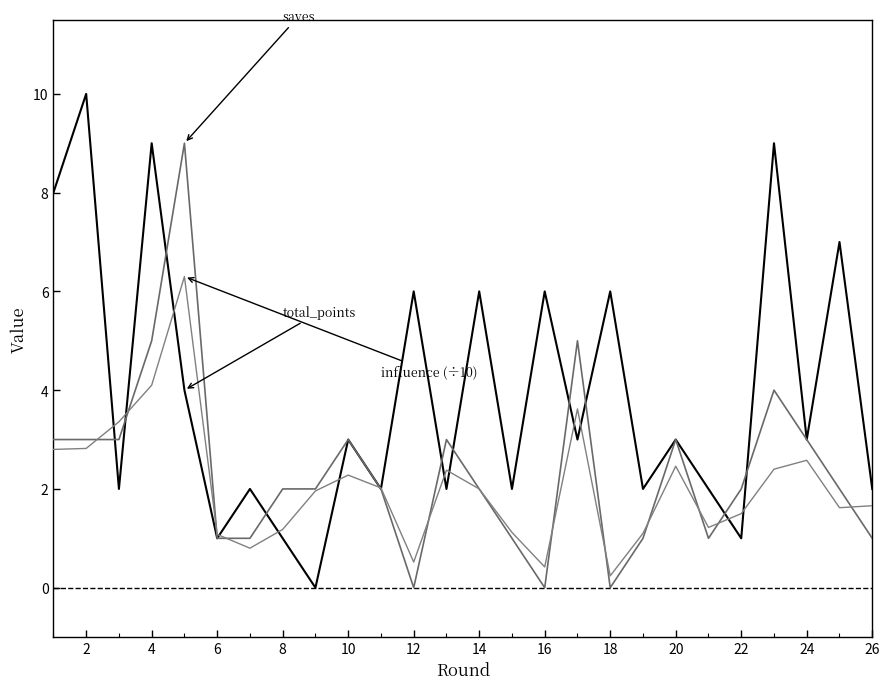

Does the chart have visible grid lines?

No